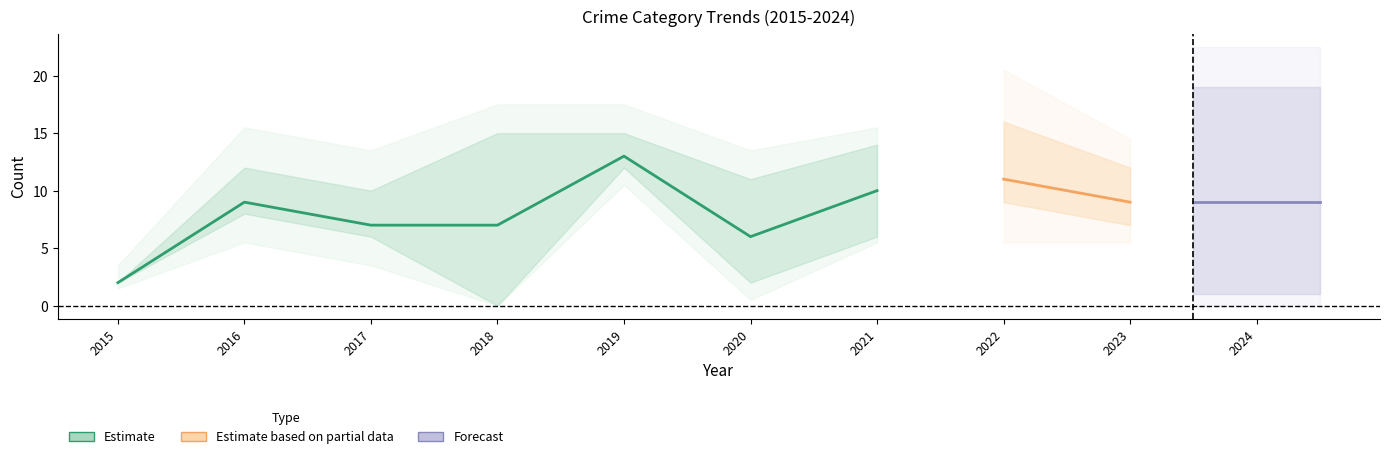

Which category has the lowest value across all series?

2015